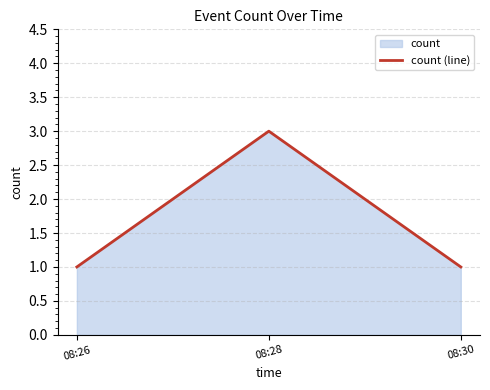

Reading left to right, list all the values displayed in this chart.

08:26=1	08:28=3	08:30=1